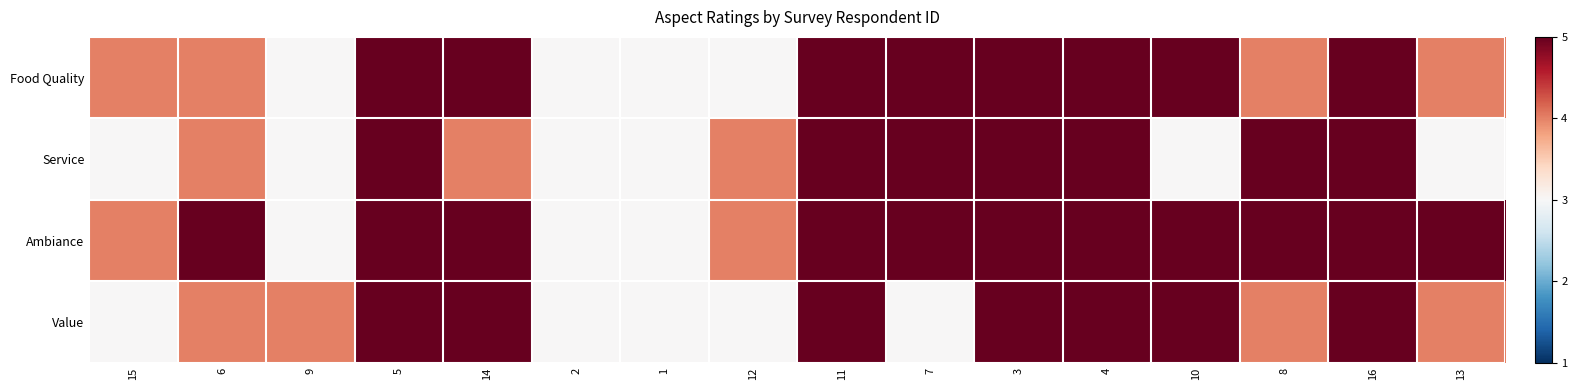

Between 7 and 4, which series saw the biggest shift?

Value